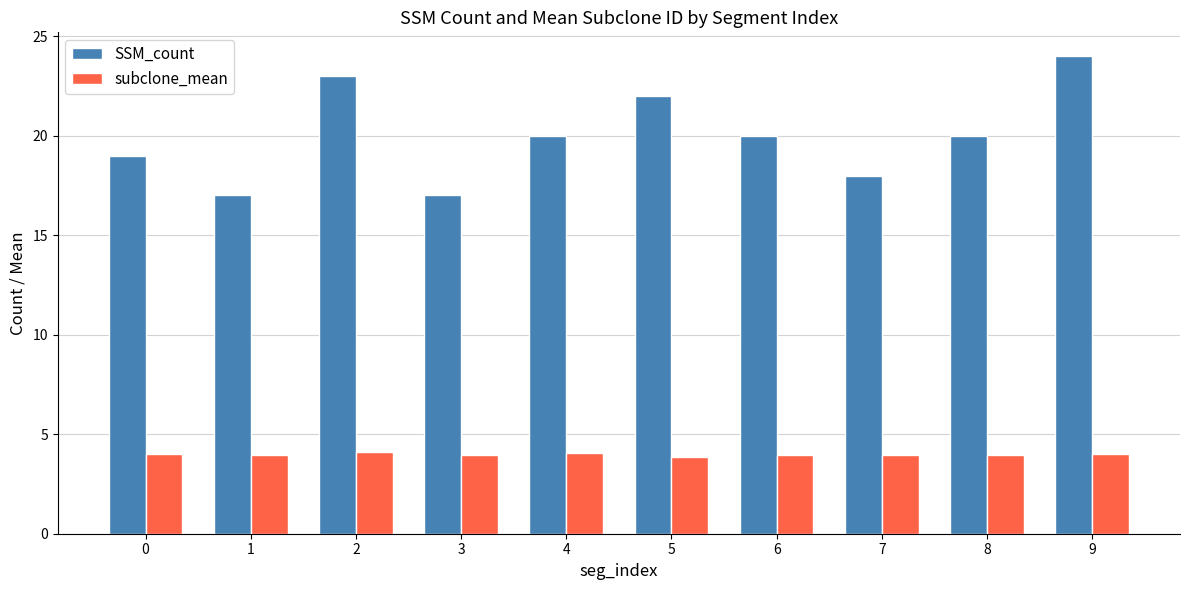

How many SSM_count values are between 18 and 22?

6